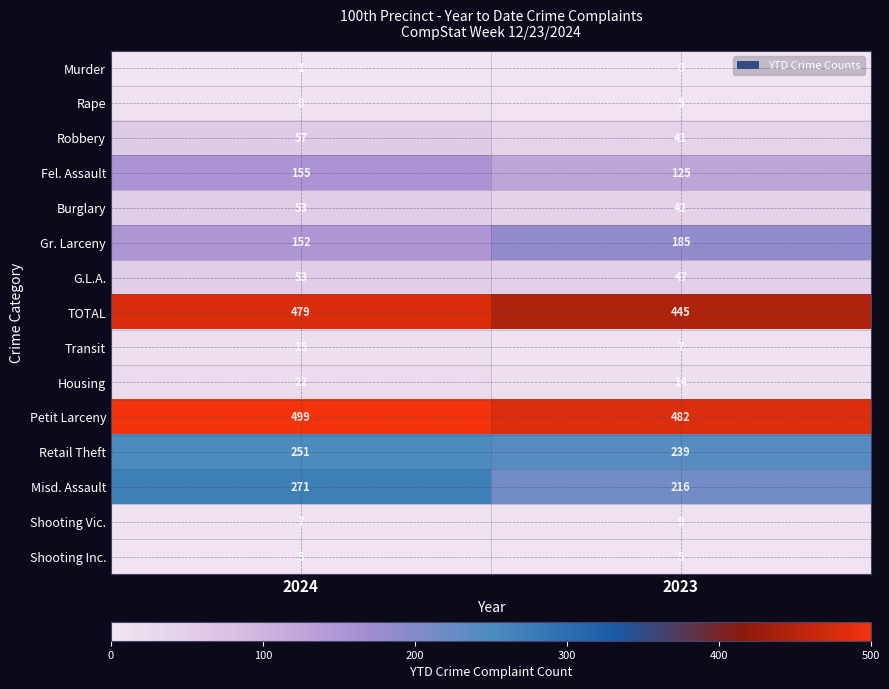

Which series has the widest spread of values?

Misd. Assault